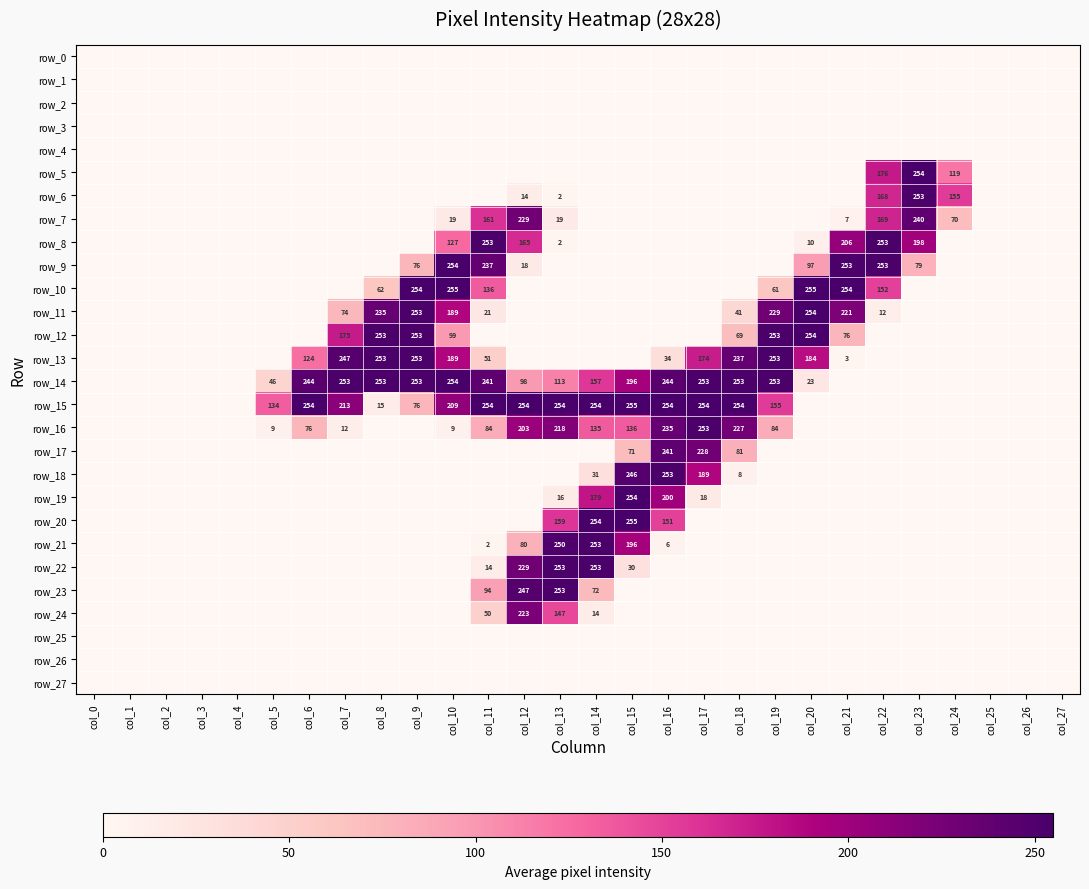

Reading left to right, list all the values displayed in this chart.

row_0: col_0=0	col_1=0	col_2=0	col_3=0	col_4=0	col_5=0	col_6=0	col_7=0	col_8=0	col_9=0	col_10=0	col_11=0	col_12=0	col_13=0	col_14=0	col_15=0	col_16=0	col_17=0	col_18=0	col_19=0	col_20=0	col_21=0	col_22=0	col_23=0	col_24=0	col_25=0	col_26=0	col_27=0
row_1: col_0=0	col_1=0	col_2=0	col_3=0	col_4=0	col_5=0	col_6=0	col_7=0	col_8=0	col_9=0	col_10=0	col_11=0	col_12=0	col_13=0	col_14=0	col_15=0	col_16=0	col_17=0	col_18=0	col_19=0	col_20=0	col_21=0	col_22=0	col_23=0	col_24=0	col_25=0	col_26=0	col_27=0
row_2: col_0=0	col_1=0	col_2=0	col_3=0	col_4=0	col_5=0	col_6=0	col_7=0	col_8=0	col_9=0	col_10=0	col_11=0	col_12=0	col_13=0	col_14=0	col_15=0	col_16=0	col_17=0	col_18=0	col_19=0	col_20=0	col_21=0	col_22=0	col_23=0	col_24=0	col_25=0	col_26=0	col_27=0
row_3: col_0=0	col_1=0	col_2=0	col_3=0	col_4=0	col_5=0	col_6=0	col_7=0	col_8=0	col_9=0	col_10=0	col_11=0	col_12=0	col_13=0	col_14=0	col_15=0	col_16=0	col_17=0	col_18=0	col_19=0	col_20=0	col_21=0	col_22=0	col_23=0	col_24=0	col_25=0	col_26=0	col_27=0
row_4: col_0=0	col_1=0	col_2=0	col_3=0	col_4=0	col_5=0	col_6=0	col_7=0	col_8=0	col_9=0	col_10=0	col_11=0	col_12=0	col_13=0	col_14=0	col_15=0	col_16=0	col_17=0	col_18=0	col_19=0	col_20=0	col_21=0	col_22=0	col_23=0	col_24=0	col_25=0	col_26=0	col_27=0
row_5: col_0=0	col_1=0	col_2=0	col_3=0	col_4=0	col_5=0	col_6=0	col_7=0	col_8=0	col_9=0	col_10=0	col_11=0	col_12=0	col_13=0	col_14=0	col_15=0	col_16=0	col_17=0	col_18=0	col_19=0	col_20=0	col_21=0	col_22=176	col_23=254	col_24=119	col_25=0	col_26=0	col_27=0
row_6: col_0=0	col_1=0	col_2=0	col_3=0	col_4=0	col_5=0	col_6=0	col_7=0	col_8=0	col_9=0	col_10=0	col_11=0	col_12=14	col_13=2	col_14=0	col_15=0	col_16=0	col_17=0	col_18=0	col_19=0	col_20=0	col_21=0	col_22=168	col_23=253	col_24=155	col_25=0	col_26=0	col_27=0
row_7: col_0=0	col_1=0	col_2=0	col_3=0	col_4=0	col_5=0	col_6=0	col_7=0	col_8=0	col_9=0	col_10=19	col_11=161	col_12=229	col_13=19	col_14=0	col_15=0	col_16=0	col_17=0	col_18=0	col_19=0	col_20=0	col_21=7	col_22=169	col_23=240	col_24=70	col_25=0	col_26=0	col_27=0
row_8: col_0=0	col_1=0	col_2=0	col_3=0	col_4=0	col_5=0	col_6=0	col_7=0	col_8=0	col_9=0	col_10=127	col_11=253	col_12=165	col_13=2	col_14=0	col_15=0	col_16=0	col_17=0	col_18=0	col_19=0	col_20=10	col_21=206	col_22=253	col_23=198	col_24=0	col_25=0	col_26=0	col_27=0
row_9: col_0=0	col_1=0	col_2=0	col_3=0	col_4=0	col_5=0	col_6=0	col_7=0	col_8=0	col_9=76	col_10=254	col_11=237	col_12=18	col_13=0	col_14=0	col_15=0	col_16=0	col_17=0	col_18=0	col_19=0	col_20=97	col_21=253	col_22=253	col_23=79	col_24=0	col_25=0	col_26=0	col_27=0
row_10: col_0=0	col_1=0	col_2=0	col_3=0	col_4=0	col_5=0	col_6=0	col_7=0	col_8=62	col_9=254	col_10=255	col_11=136	col_12=0	col_13=0	col_14=0	col_15=0	col_16=0	col_17=0	col_18=0	col_19=61	col_20=255	col_21=254	col_22=152	col_23=0	col_24=0	col_25=0	col_26=0	col_27=0
row_11: col_0=0	col_1=0	col_2=0	col_3=0	col_4=0	col_5=0	col_6=0	col_7=74	col_8=235	col_9=253	col_10=189	col_11=21	col_12=0	col_13=0	col_14=0	col_15=0	col_16=0	col_17=0	col_18=41	col_19=229	col_20=254	col_21=221	col_22=12	col_23=0	col_24=0	col_25=0	col_26=0	col_27=0
row_12: col_0=0	col_1=0	col_2=0	col_3=0	col_4=0	col_5=0	col_6=0	col_7=175	col_8=253	col_9=253	col_10=99	col_11=0	col_12=0	col_13=0	col_14=0	col_15=0	col_16=0	col_17=0	col_18=69	col_19=253	col_20=254	col_21=76	col_22=0	col_23=0	col_24=0	col_25=0	col_26=0	col_27=0
row_13: col_0=0	col_1=0	col_2=0	col_3=0	col_4=0	col_5=0	col_6=124	col_7=247	col_8=253	col_9=253	col_10=189	col_11=51	col_12=0	col_13=0	col_14=0	col_15=0	col_16=34	col_17=174	col_18=237	col_19=253	col_20=184	col_21=3	col_22=0	col_23=0	col_24=0	col_25=0	col_26=0	col_27=0
row_14: col_0=0	col_1=0	col_2=0	col_3=0	col_4=0	col_5=46	col_6=244	col_7=253	col_8=253	col_9=253	col_10=254	col_11=241	col_12=98	col_13=113	col_14=157	col_15=196	col_16=244	col_17=253	col_18=253	col_19=253	col_20=23	col_21=0	col_22=0	col_23=0	col_24=0	col_25=0	col_26=0	col_27=0
row_15: col_0=0	col_1=0	col_2=0	col_3=0	col_4=0	col_5=134	col_6=254	col_7=213	col_8=15	col_9=76	col_10=209	col_11=254	col_12=254	col_13=254	col_14=254	col_15=255	col_16=254	col_17=254	col_18=254	col_19=155	col_20=0	col_21=0	col_22=0	col_23=0	col_24=0	col_25=0	col_26=0	col_27=0
row_16: col_0=0	col_1=0	col_2=0	col_3=0	col_4=0	col_5=9	col_6=76	col_7=12	col_8=0	col_9=0	col_10=9	col_11=84	col_12=203	col_13=218	col_14=135	col_15=136	col_16=235	col_17=253	col_18=227	col_19=84	col_20=0	col_21=0	col_22=0	col_23=0	col_24=0	col_25=0	col_26=0	col_27=0
row_17: col_0=0	col_1=0	col_2=0	col_3=0	col_4=0	col_5=0	col_6=0	col_7=0	col_8=0	col_9=0	col_10=0	col_11=0	col_12=0	col_13=0	col_14=0	col_15=71	col_16=241	col_17=228	col_18=81	col_19=0	col_20=0	col_21=0	col_22=0	col_23=0	col_24=0	col_25=0	col_26=0	col_27=0
row_18: col_0=0	col_1=0	col_2=0	col_3=0	col_4=0	col_5=0	col_6=0	col_7=0	col_8=0	col_9=0	col_10=0	col_11=0	col_12=0	col_13=0	col_14=31	col_15=246	col_16=253	col_17=189	col_18=8	col_19=0	col_20=0	col_21=0	col_22=0	col_23=0	col_24=0	col_25=0	col_26=0	col_27=0
row_19: col_0=0	col_1=0	col_2=0	col_3=0	col_4=0	col_5=0	col_6=0	col_7=0	col_8=0	col_9=0	col_10=0	col_11=0	col_12=0	col_13=16	col_14=179	col_15=254	col_16=200	col_17=18	col_18=0	col_19=0	col_20=0	col_21=0	col_22=0	col_23=0	col_24=0	col_25=0	col_26=0	col_27=0
row_20: col_0=0	col_1=0	col_2=0	col_3=0	col_4=0	col_5=0	col_6=0	col_7=0	col_8=0	col_9=0	col_10=0	col_11=0	col_12=0	col_13=159	col_14=254	col_15=255	col_16=151	col_17=0	col_18=0	col_19=0	col_20=0	col_21=0	col_22=0	col_23=0	col_24=0	col_25=0	col_26=0	col_27=0
row_21: col_0=0	col_1=0	col_2=0	col_3=0	col_4=0	col_5=0	col_6=0	col_7=0	col_8=0	col_9=0	col_10=0	col_11=2	col_12=80	col_13=250	col_14=253	col_15=196	col_16=6	col_17=0	col_18=0	col_19=0	col_20=0	col_21=0	col_22=0	col_23=0	col_24=0	col_25=0	col_26=0	col_27=0
row_22: col_0=0	col_1=0	col_2=0	col_3=0	col_4=0	col_5=0	col_6=0	col_7=0	col_8=0	col_9=0	col_10=0	col_11=14	col_12=229	col_13=253	col_14=253	col_15=30	col_16=0	col_17=0	col_18=0	col_19=0	col_20=0	col_21=0	col_22=0	col_23=0	col_24=0	col_25=0	col_26=0	col_27=0
row_23: col_0=0	col_1=0	col_2=0	col_3=0	col_4=0	col_5=0	col_6=0	col_7=0	col_8=0	col_9=0	col_10=0	col_11=94	col_12=247	col_13=253	col_14=72	col_15=0	col_16=0	col_17=0	col_18=0	col_19=0	col_20=0	col_21=0	col_22=0	col_23=0	col_24=0	col_25=0	col_26=0	col_27=0
row_24: col_0=0	col_1=0	col_2=0	col_3=0	col_4=0	col_5=0	col_6=0	col_7=0	col_8=0	col_9=0	col_10=0	col_11=50	col_12=223	col_13=147	col_14=14	col_15=0	col_16=0	col_17=0	col_18=0	col_19=0	col_20=0	col_21=0	col_22=0	col_23=0	col_24=0	col_25=0	col_26=0	col_27=0
row_25: col_0=0	col_1=0	col_2=0	col_3=0	col_4=0	col_5=0	col_6=0	col_7=0	col_8=0	col_9=0	col_10=0	col_11=0	col_12=0	col_13=0	col_14=0	col_15=0	col_16=0	col_17=0	col_18=0	col_19=0	col_20=0	col_21=0	col_22=0	col_23=0	col_24=0	col_25=0	col_26=0	col_27=0
row_26: col_0=0	col_1=0	col_2=0	col_3=0	col_4=0	col_5=0	col_6=0	col_7=0	col_8=0	col_9=0	col_10=0	col_11=0	col_12=0	col_13=0	col_14=0	col_15=0	col_16=0	col_17=0	col_18=0	col_19=0	col_20=0	col_21=0	col_22=0	col_23=0	col_24=0	col_25=0	col_26=0	col_27=0
row_27: col_0=0	col_1=0	col_2=0	col_3=0	col_4=0	col_5=0	col_6=0	col_7=0	col_8=0	col_9=0	col_10=0	col_11=0	col_12=0	col_13=0	col_14=0	col_15=0	col_16=0	col_17=0	col_18=0	col_19=0	col_20=0	col_21=0	col_22=0	col_23=0	col_24=0	col_25=0	col_26=0	col_27=0